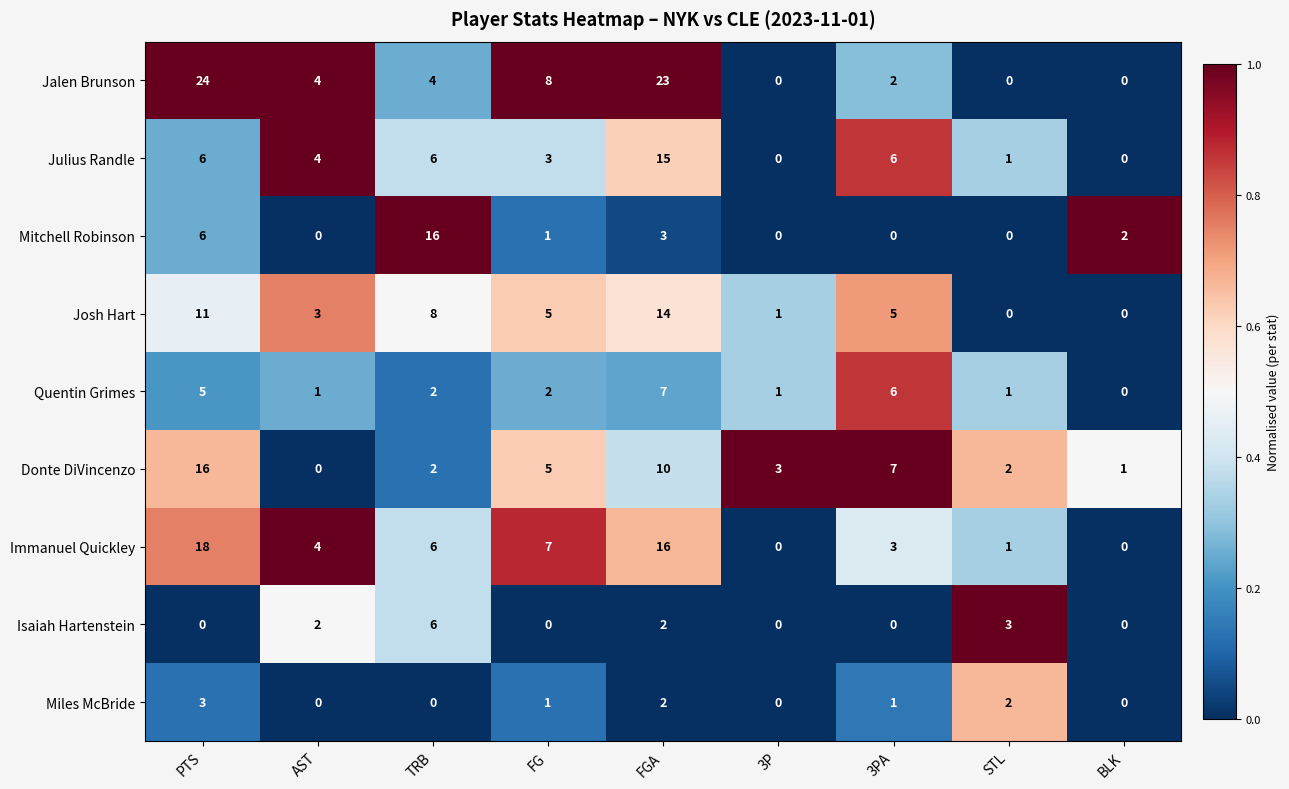

Count the number of data series in this chart.

9